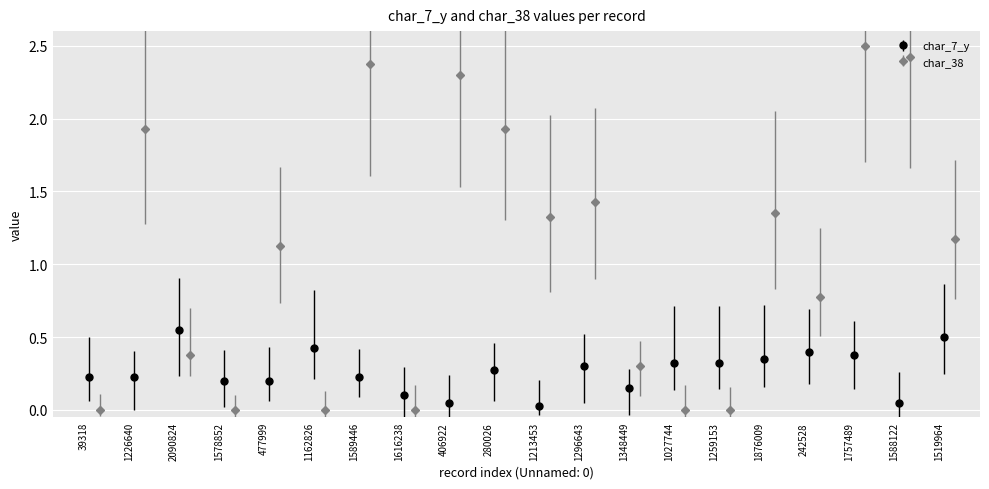

True or false: char_7_y has more than 0 points higher than both neighbors.

True